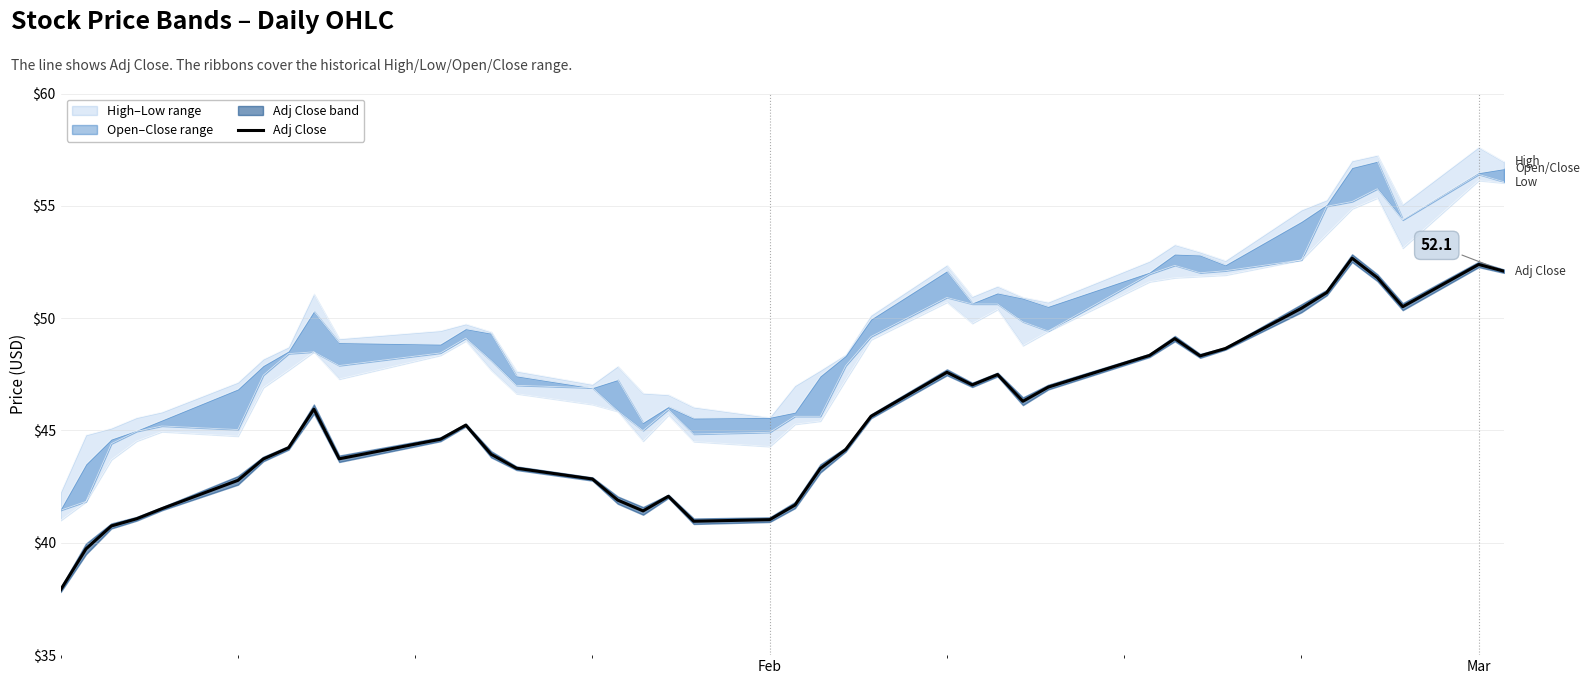

What is the minimum value for Adj Close?

37.9